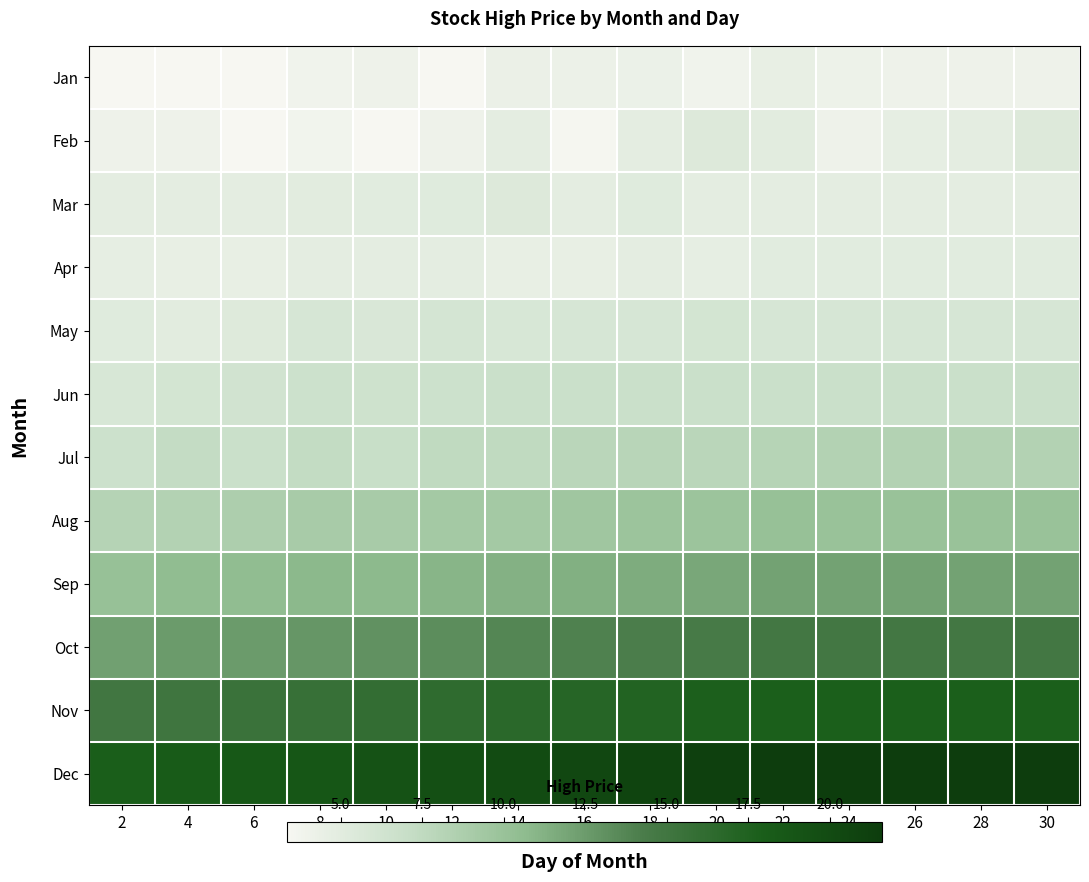

Reading left to right, what are all the values shown in this chart?

Jan: 2=3.4	4=3.3	6=3.3	8=3.9	10=4.1	12=3.3	14=4.3	16=4.2	18=4.2	20=3.9	22=4.5	24=4.1	26=4.1	28=4.0	30=4.0
Feb: 2=4.0	4=4.0	6=3.3	8=3.8	10=3.3	12=4.0	14=4.8	16=3.5	18=4.8	20=5.3	22=4.9	24=4.0	26=4.7	28=4.8	30=5.3
Mar: 2=4.8	4=4.8	6=4.8	8=4.9	10=5.0	12=5.2	14=5.4	16=4.8	18=5.2	20=4.8	22=4.8	24=4.8	26=4.8	28=4.8	30=4.8
Apr: 2=4.7	4=4.5	6=4.5	8=4.8	10=4.8	12=4.8	14=4.5	16=4.5	18=4.8	20=4.7	22=5.0	24=5.0	26=5.0	28=5.0	30=5.0
May: 2=5.2	4=4.9	6=5.3	8=5.9	10=5.7	12=6.0	14=5.8	16=5.9	18=5.9	20=6.1	22=5.9	24=5.9	26=5.9	28=5.9	30=5.9
Jun: 2=5.8	4=6.1	6=6.3	8=6.7	10=6.5	12=6.7	14=6.8	16=6.8	18=6.8	20=6.8	22=6.8	24=6.8	26=6.8	28=6.8	30=6.8
Jul: 2=6.7	4=7.2	6=6.8	8=7.3	10=7.0	12=7.5	14=7.5	16=7.9	18=8.0	20=7.9	22=8.1	24=8.3	26=8.3	28=8.3	30=8.3
Aug: 2=8.2	4=8.3	6=8.7	8=9.0	10=9.0	12=9.3	14=9.3	16=9.5	18=9.8	20=9.8	22=10.1	24=10.0	26=10.0	28=10.0	30=10.0
Sep: 2=10.1	4=10.5	6=10.5	8=10.8	10=10.7	12=11.0	14=11.2	16=11.3	18=11.5	20=11.8	22=12.1	24=12.1	26=12.1	28=12.1	30=12.1
Oct: 2=12.2	4=12.5	6=12.5	8=12.8	10=13.1	12=13.3	14=13.7	16=14.0	18=14.2	20=14.5	22=14.8	24=14.8	26=14.8	28=14.8	30=14.8
Nov: 2=14.9	4=15.1	6=15.5	8=15.7	10=16.0	12=16.3	14=16.7	16=17.0	18=17.3	20=17.7	22=17.8	24=17.8	26=17.8	28=17.8	30=17.8
Dec: 2=17.9	4=18.2	6=18.5	8=18.8	10=19.2	12=19.6	14=20.0	16=20.4	18=20.8	20=21.2	22=21.6	24=21.6	26=21.6	28=21.6	30=21.6